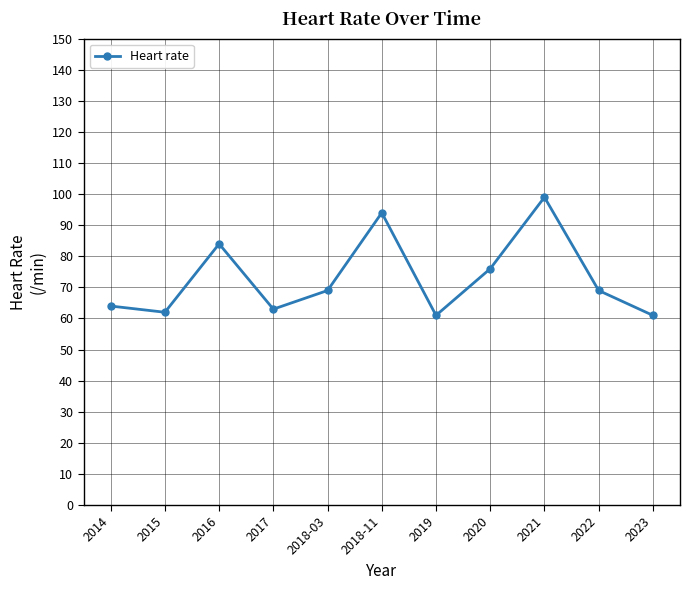

Between 2021 and 2015, which is larger?

2021